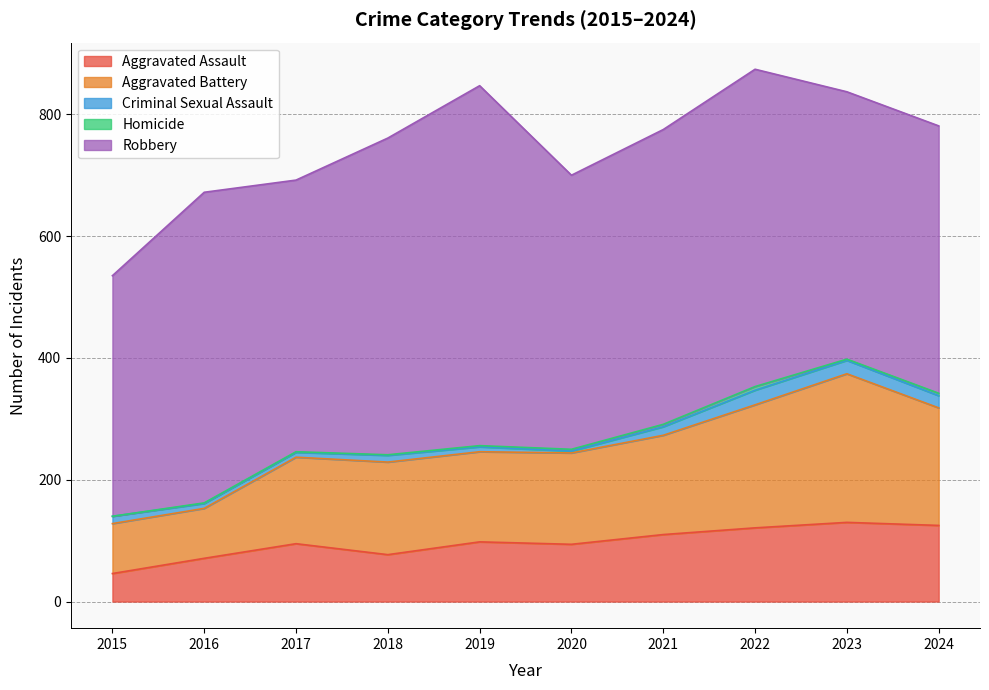

At how many categories does at least one series exceed 8?

10